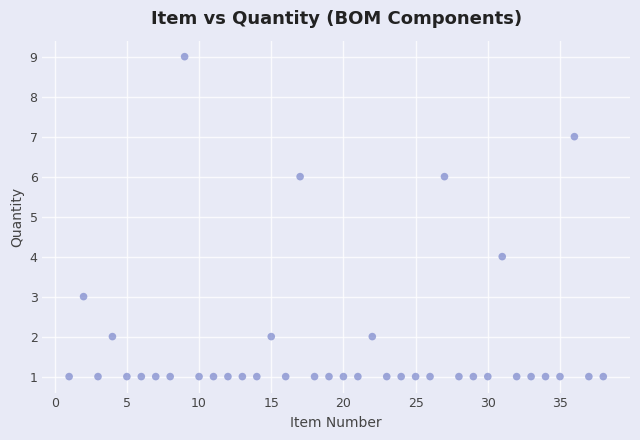

What is the range of X values (max minus min)?

37